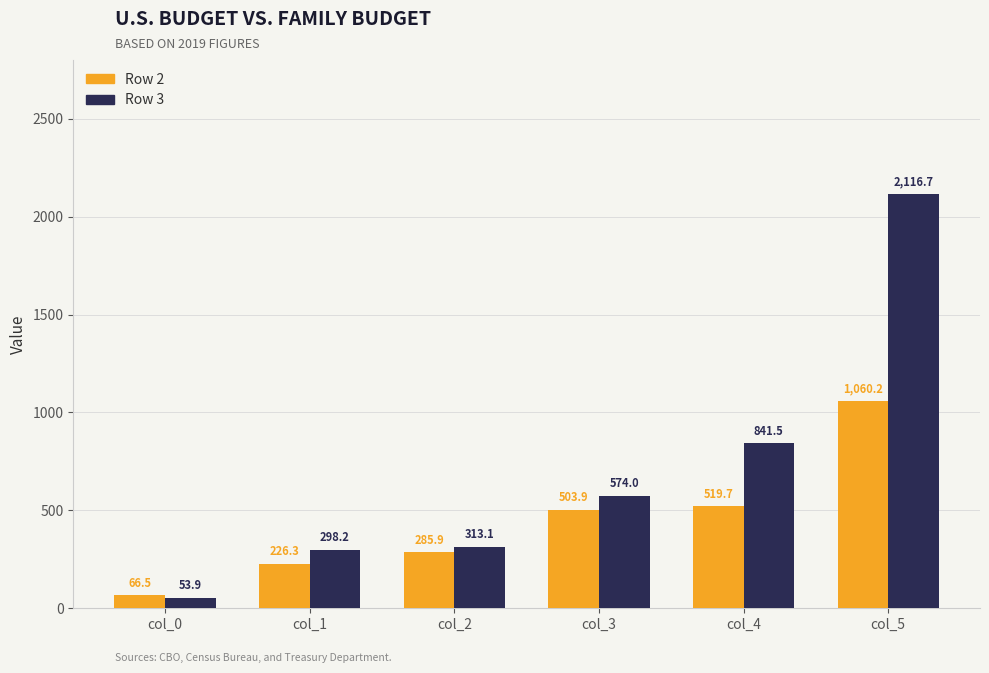

Reading right to left, list all the values displayed in this chart.

Row 2: 1060.2	519.7	503.9	285.9	226.3	66.5
Row 3: 2116.7	841.5	574.0	313.1	298.2	53.9